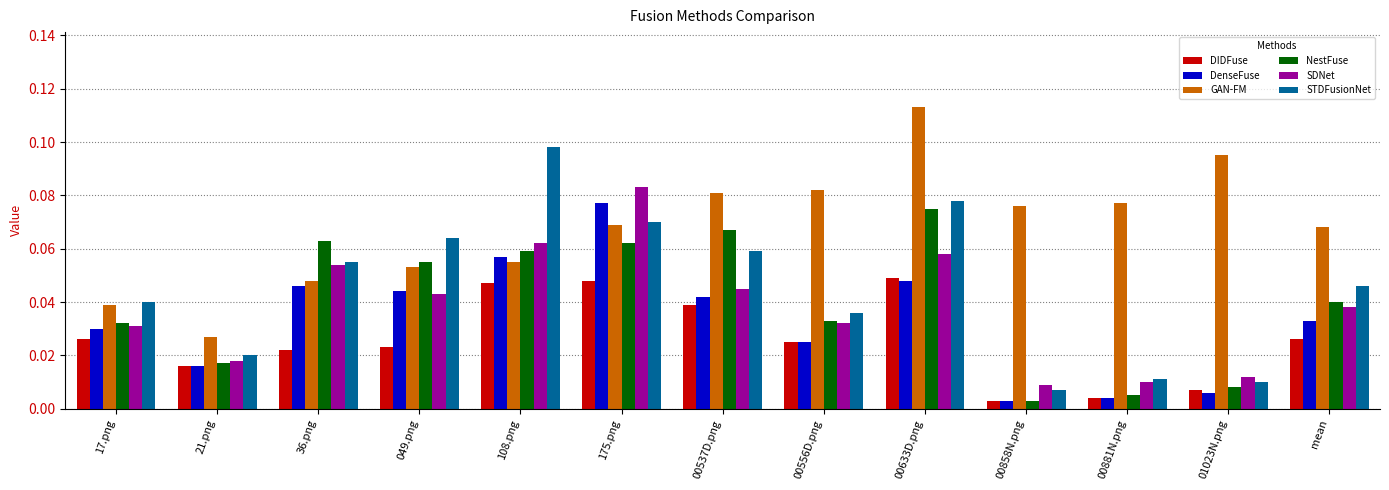

What is the sum of all GAN-FM values?

0.9